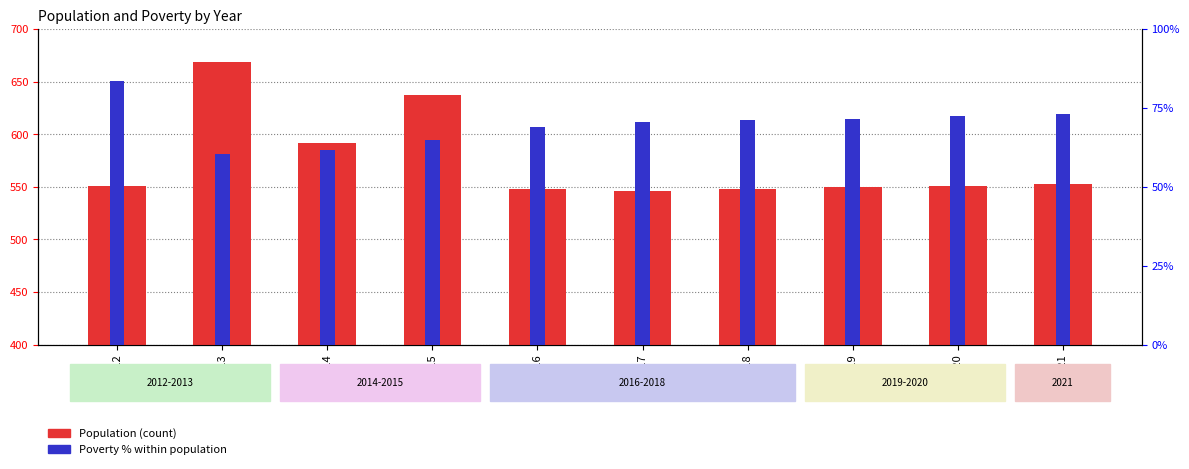

Is the value of Poverty % at 2015 greater than the value of Population at 2014?

No